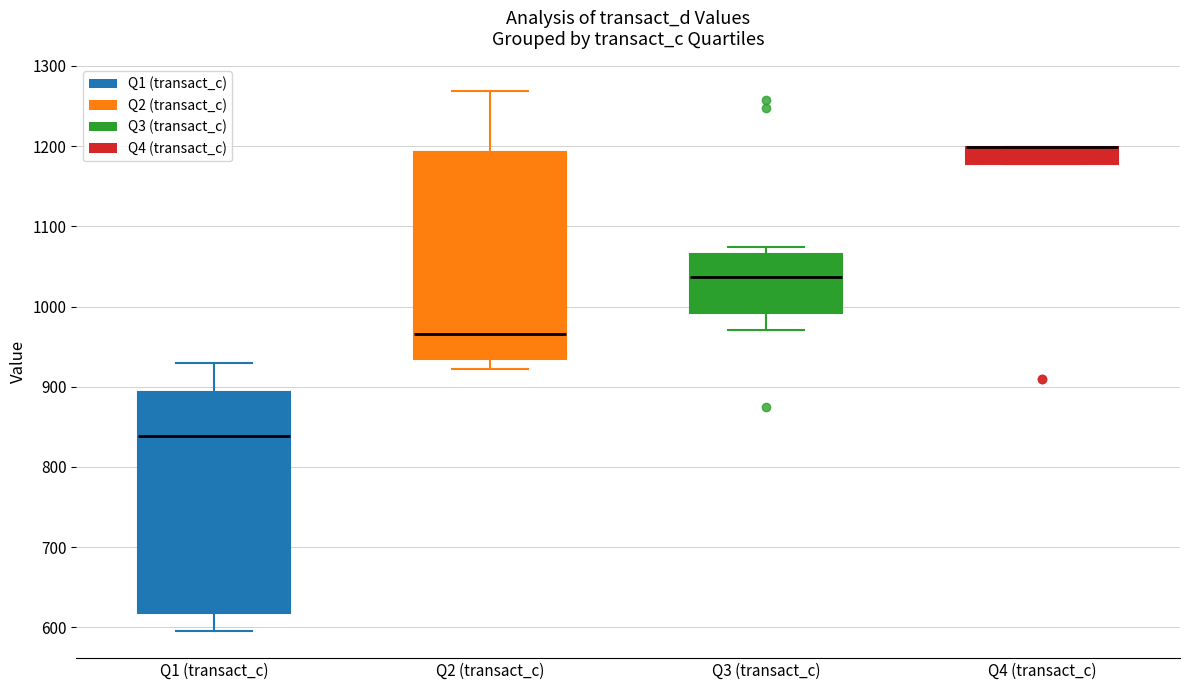

Where is the lower edge of the box for Q4 (transact_c) on the y-axis? The values are not printed on the chart, so give them approximately, as read against the axis.

1180